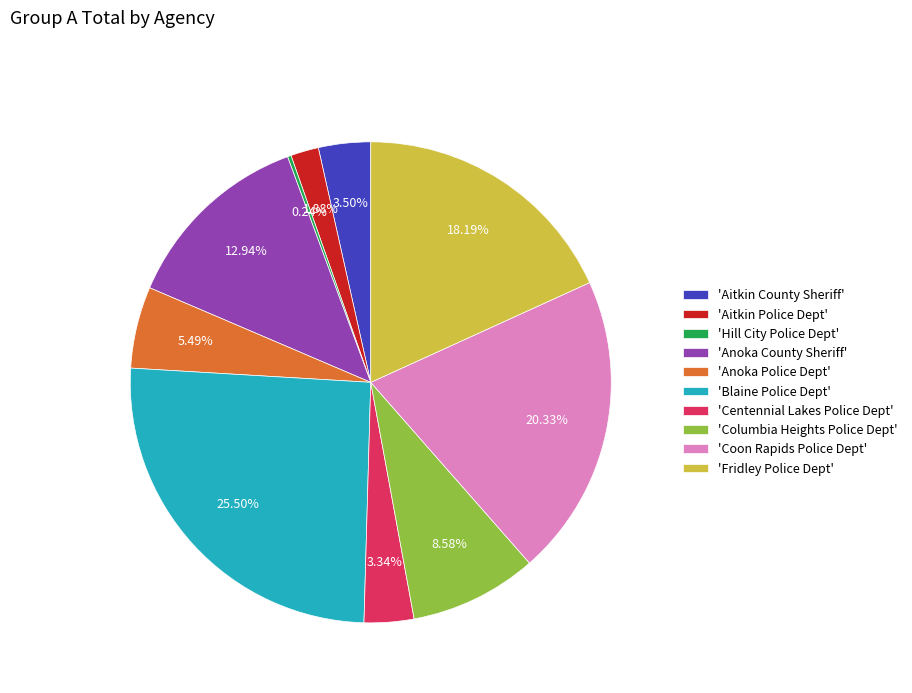

To the nearest percent, what is the average slice percentage?

10%